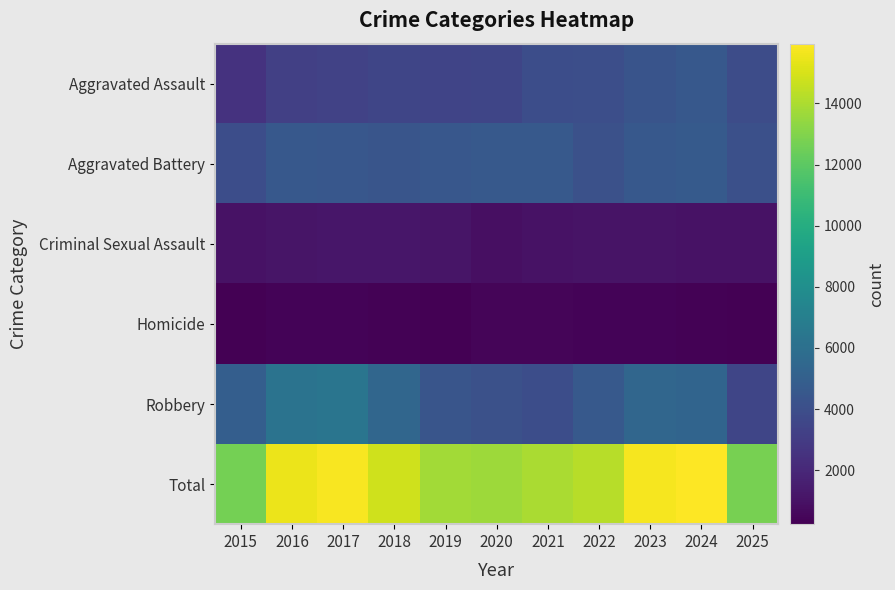

Count the number of categories in the chart.

11